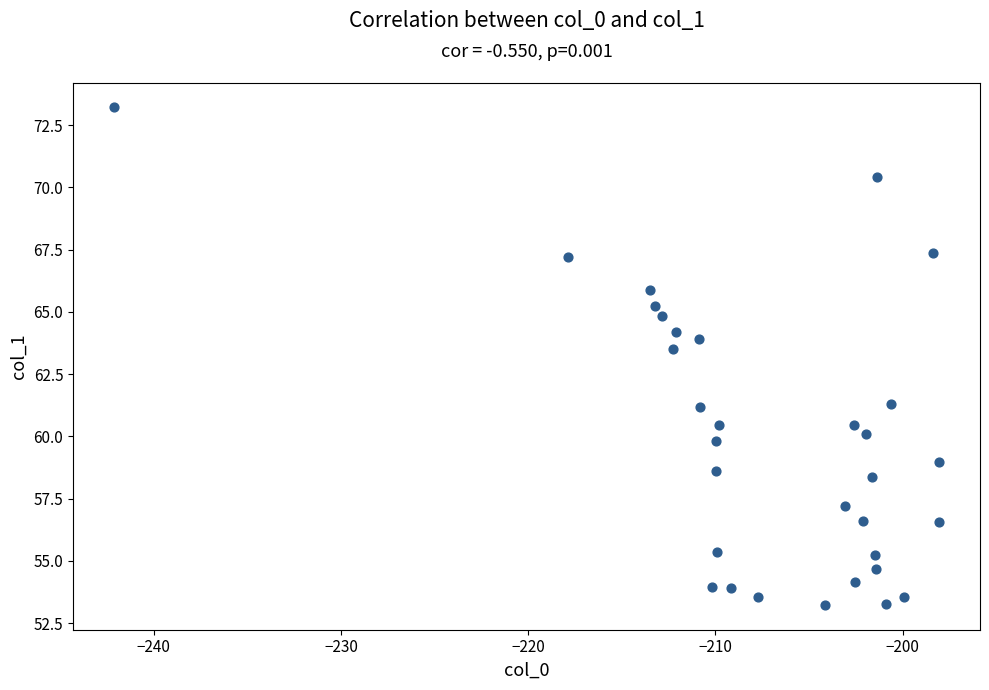

What Y value in the scatter plot is closest to 63?

63.5